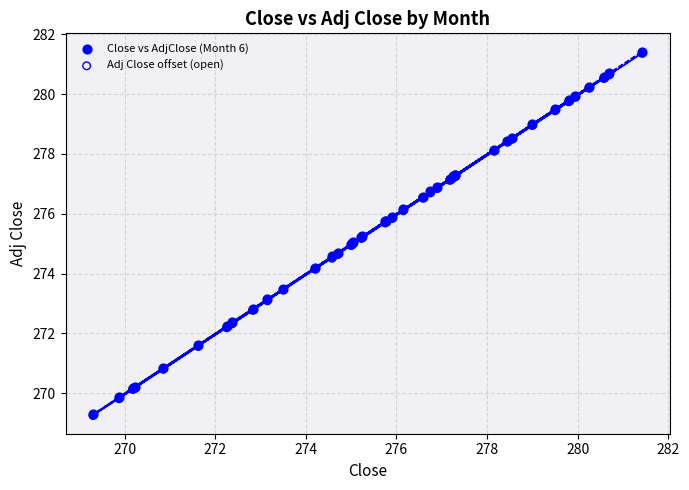

What are all the series names shown in the legend?

Close vs AdjClose (Month 6), Adj Close offset (open)